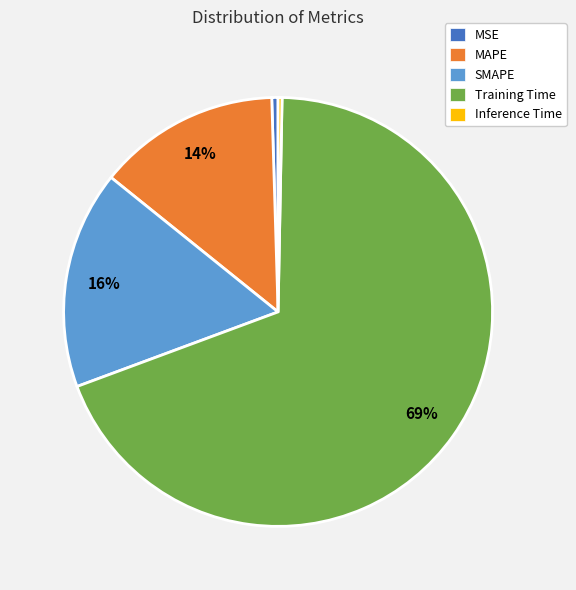

True or false: Inference Time accounts for 13% of the total.

False